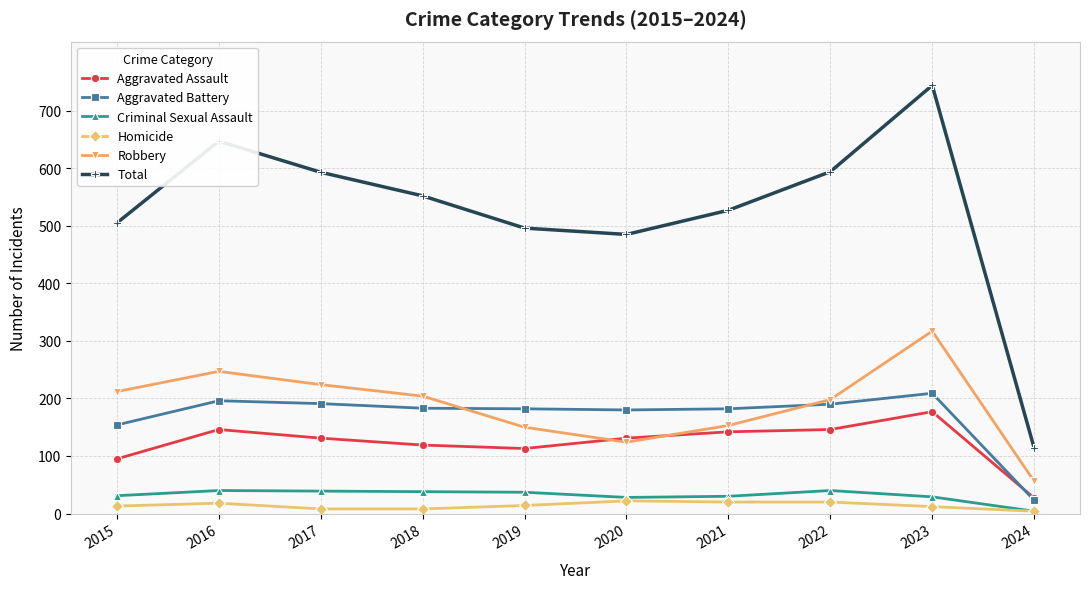

At which label is Aggravated Battery closest to 116?

2015